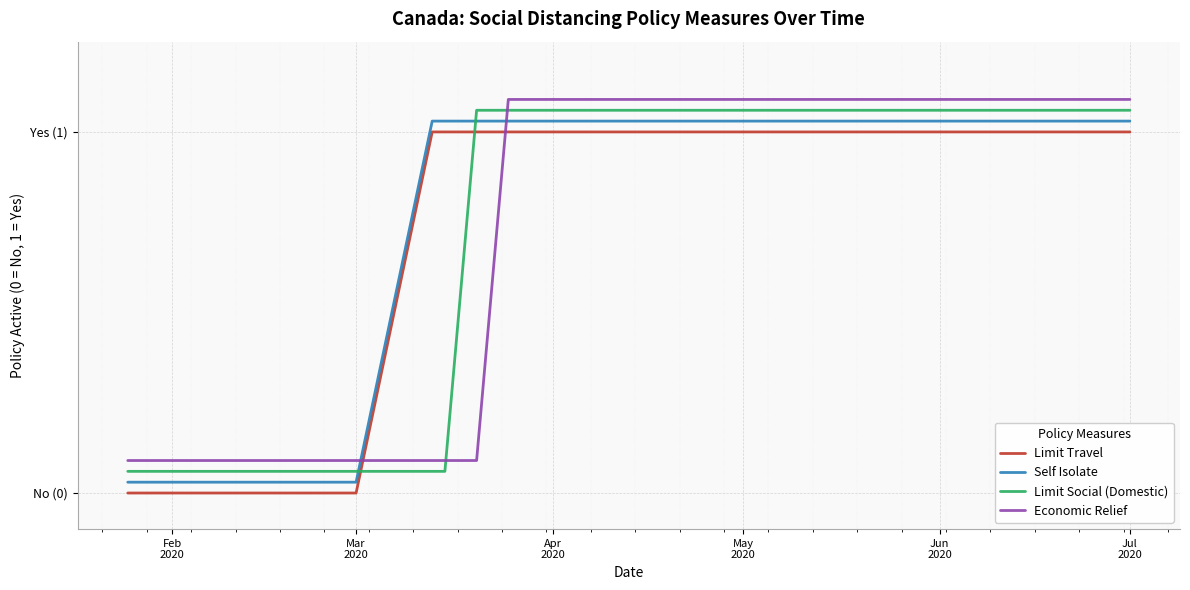

Is this an area chart (filled region under the line)?

No